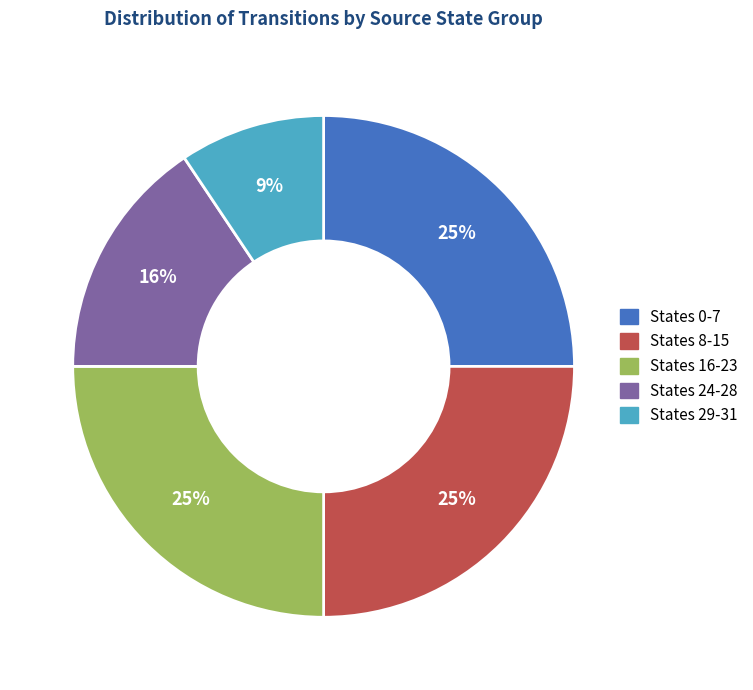

To the nearest percent, what is the average slice percentage?

20%